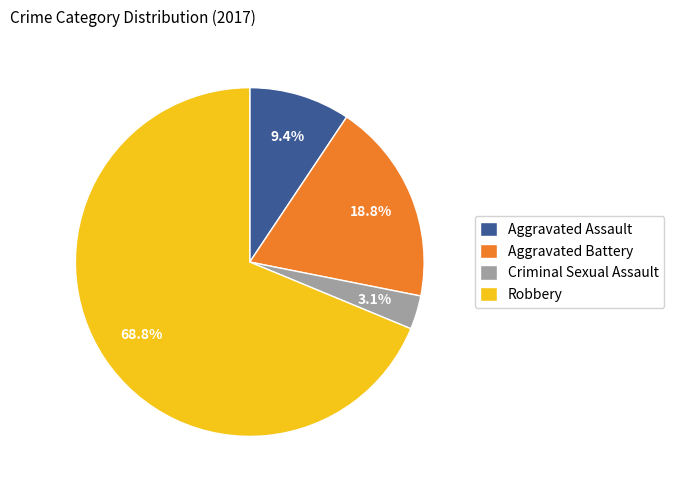

To the nearest percent, what is the combined percentage of Robbery and Criminal Sexual Assault?

72%